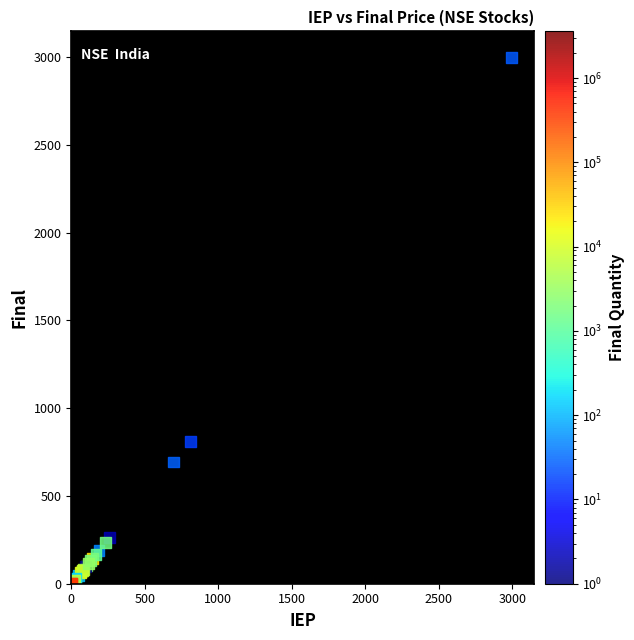

What Y value in the scatter plot is closest to 1498?

810.4